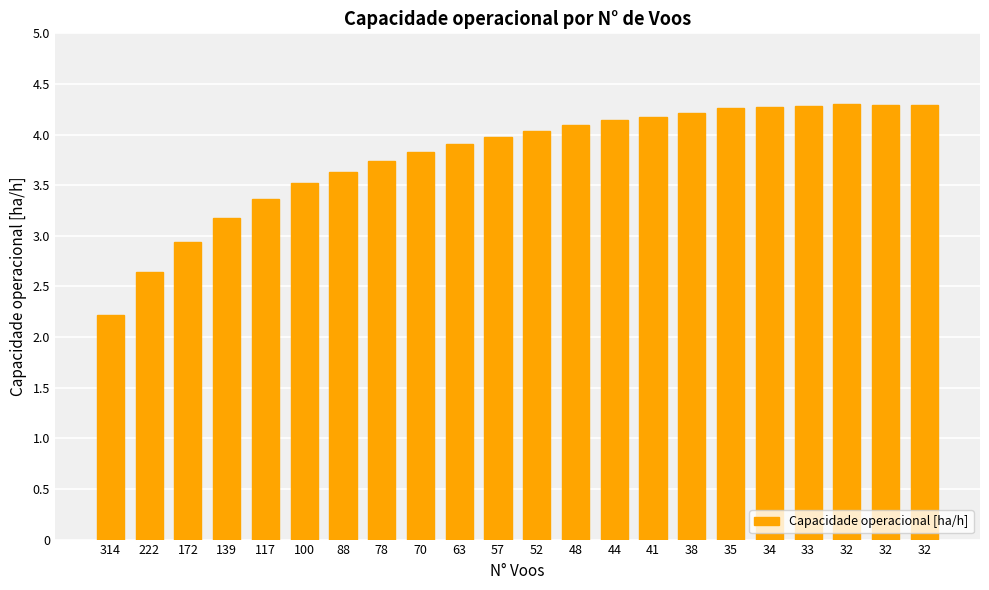

Reading right to left, transcribe all the data shown in this chart.

32=4.3	32=4.3	32=4.3	33=4.3	34=4.3	35=4.3	38=4.2	41=4.2	44=4.1	48=4.1	52=4.0	57=4.0	63=3.9	70=3.8	78=3.7	88=3.6	100=3.5	117=3.4	139=3.2	172=2.9	222=2.6	314=2.2